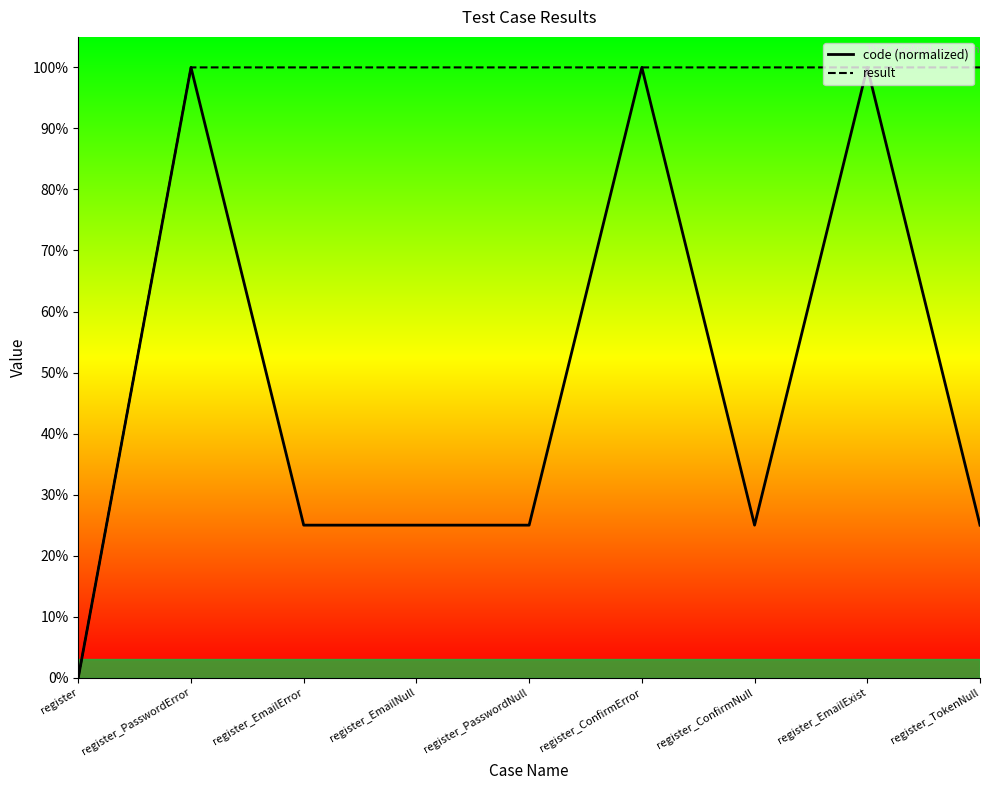

Reading left to right, list all the values displayed in this chart.

code: 0.0	1.0	0.2	0.2	0.2	1.0	0.2	1.0	0.2
result: 0.0	1.0	1.0	1.0	1.0	1.0	1.0	1.0	1.0